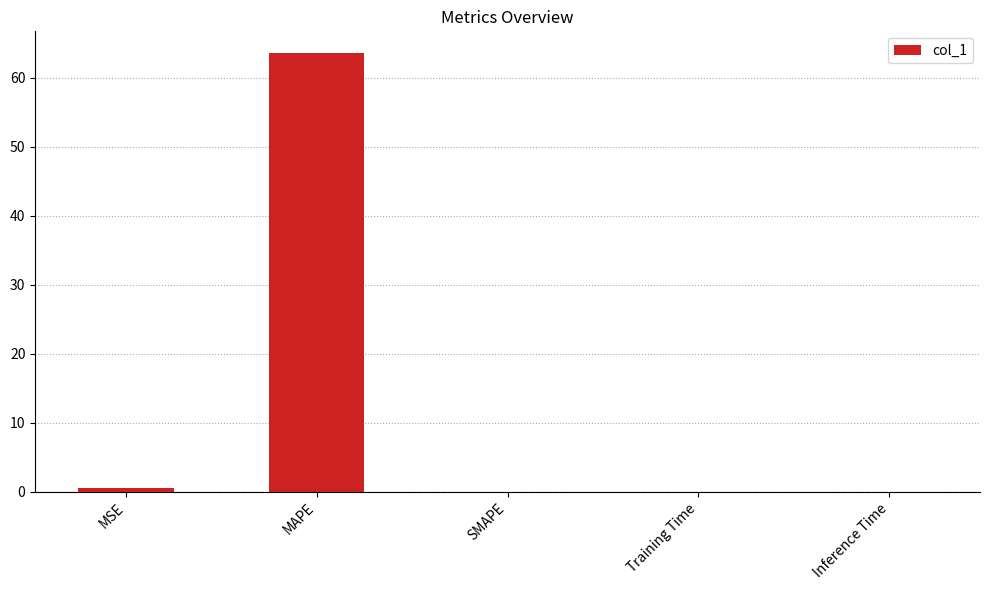

What is the sum of all values?

64.1